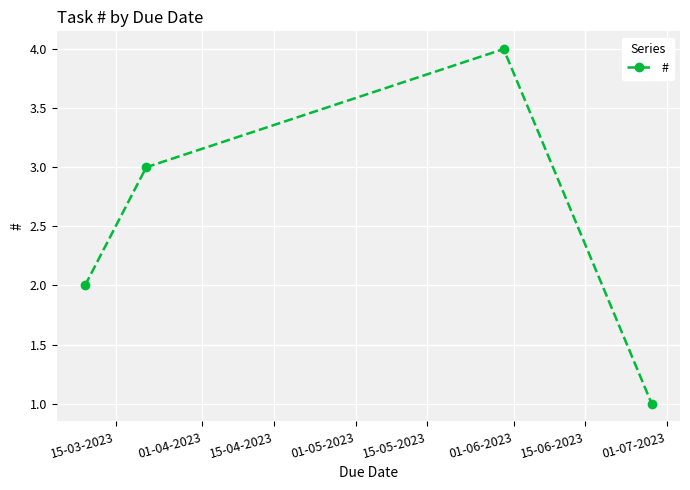

What is the greatest value displayed?

4